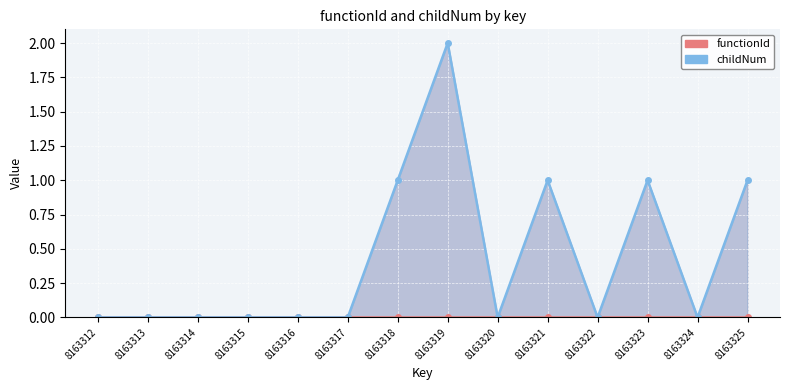

Which category has the highest value across all series?

8163319